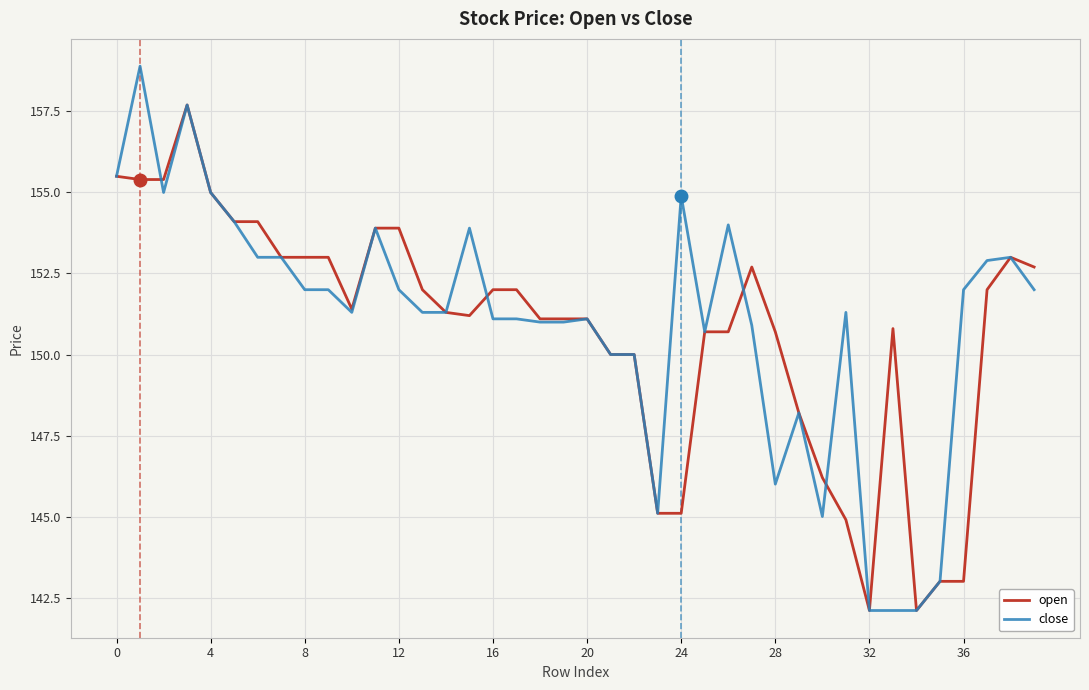

Which series has the largest range (max minus min)?

close